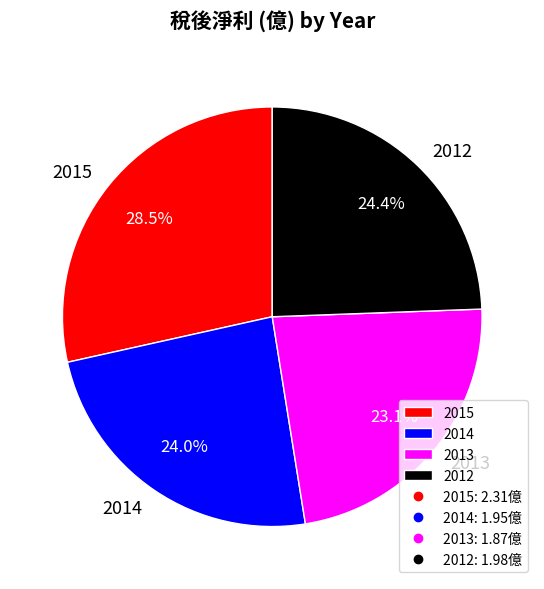

To the nearest percent, what is the combined percentage of 2013 and 2015?

52%